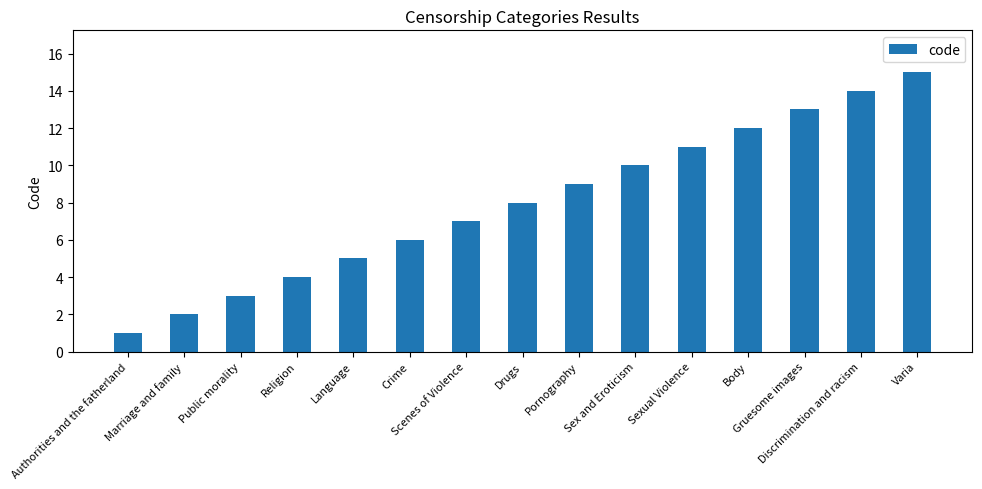

Which has a higher value, Drugs or Discrimination and racism?

Discrimination and racism